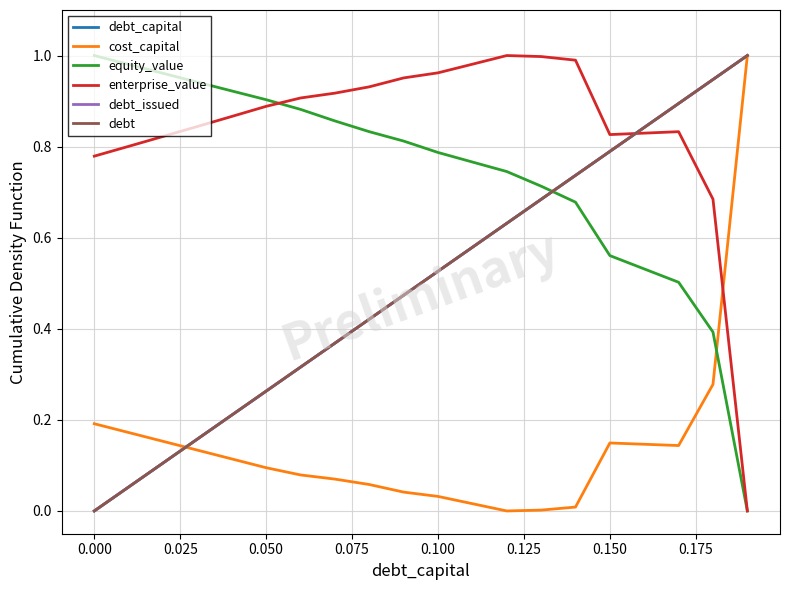

Does the chart have visible grid lines?

Yes